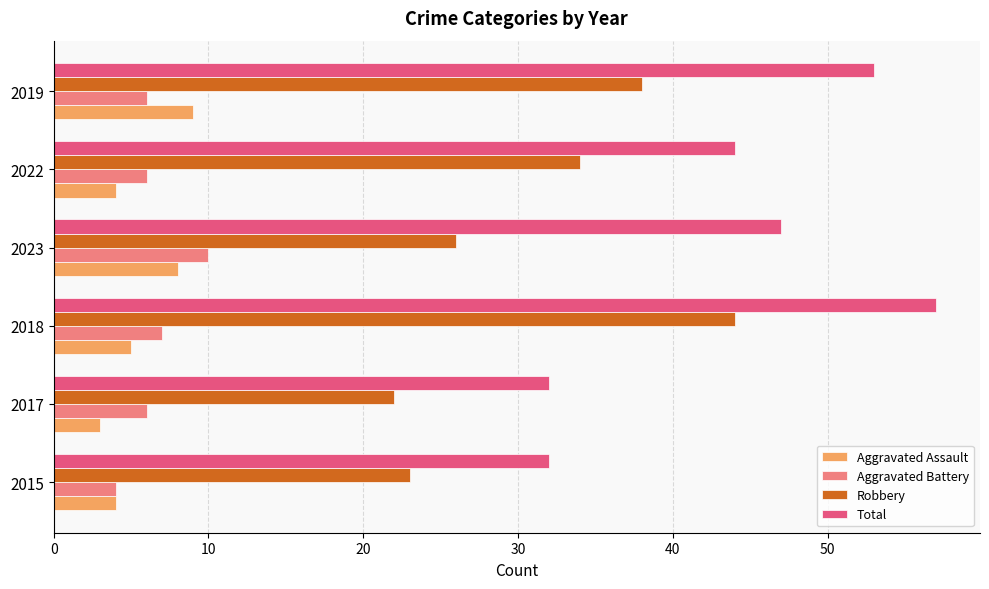

At which label is Aggravated Battery closest to 7?

2018